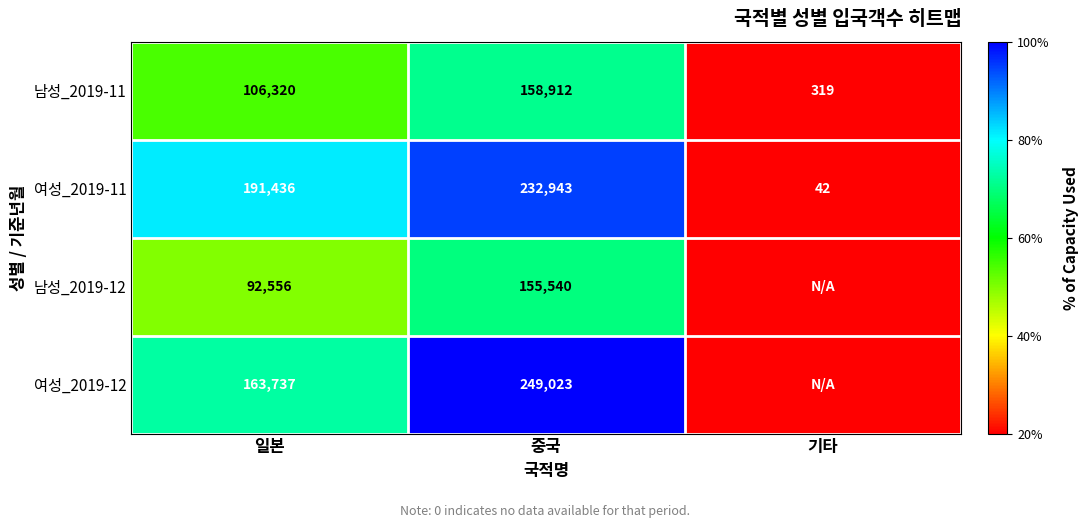

How many values in the 여성_2019-11 series are below 191436?

1